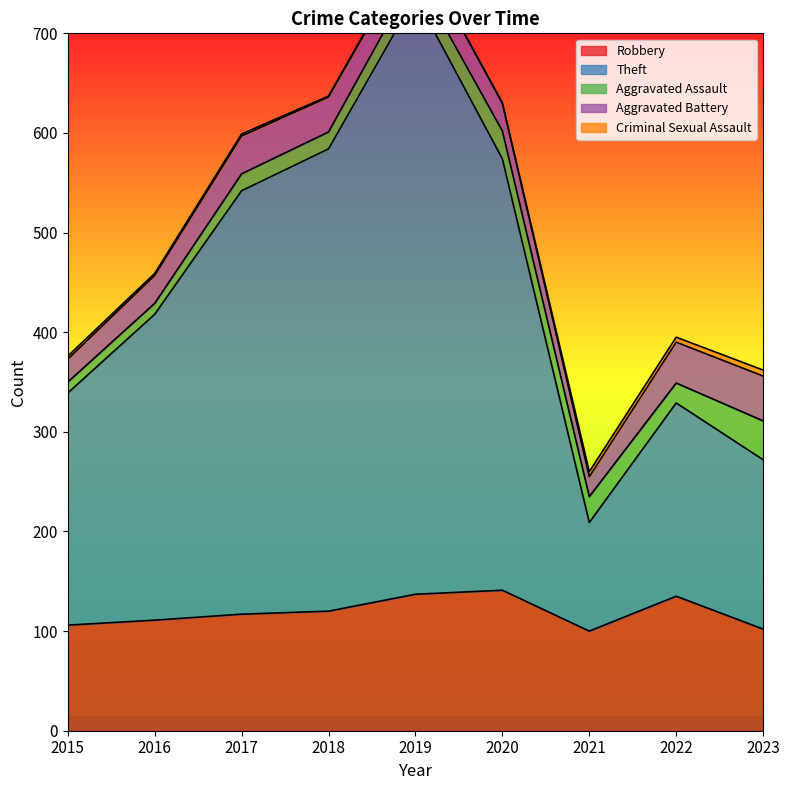

True or false: Aggravated Assault and Aggravated Battery cross at least once.

True